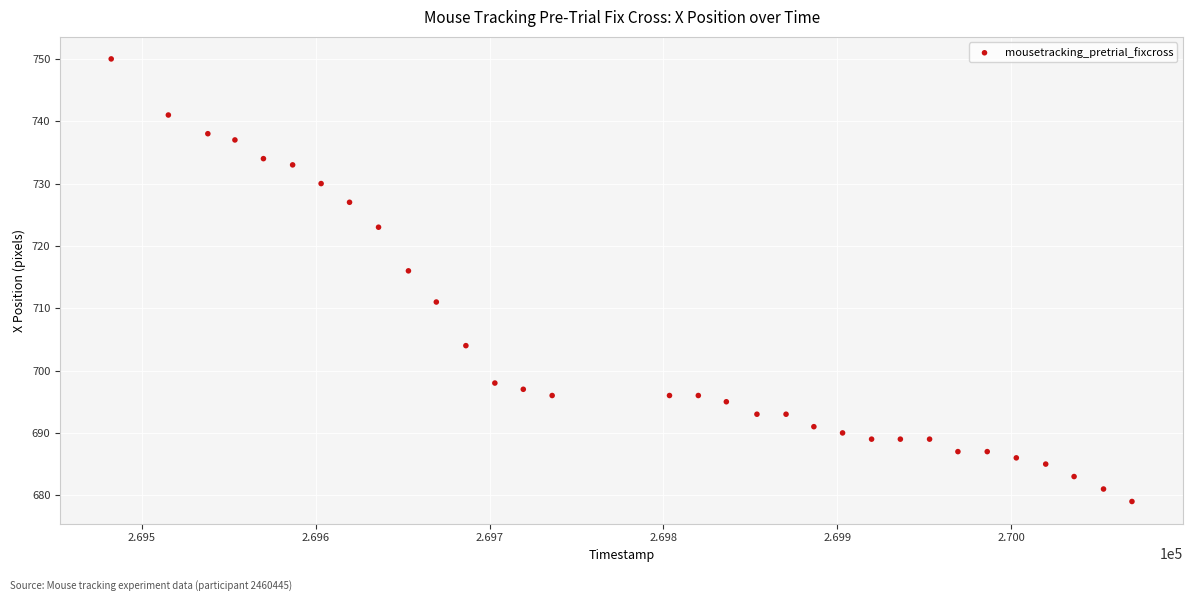

What Y value in the scatter plot is closest to 714?

716